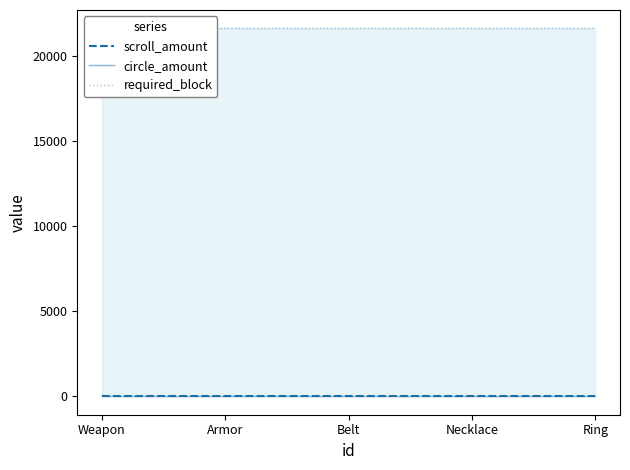

Read the required_block value at Necklace.

21600